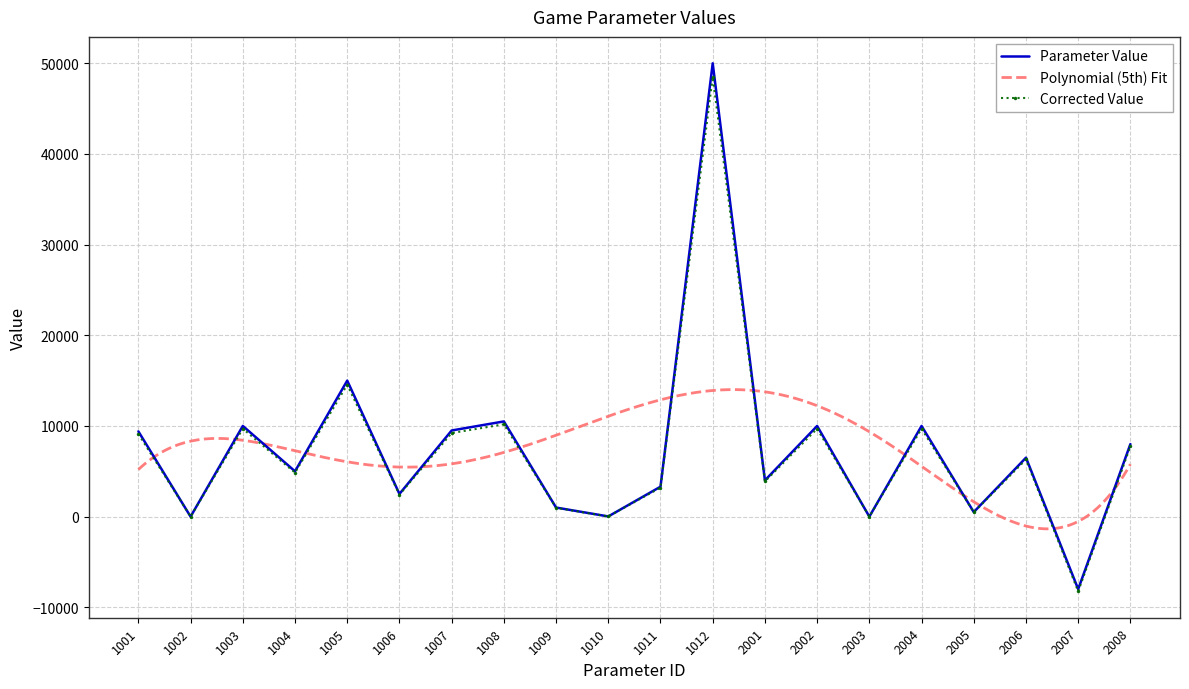

How many data points does each series have?

20